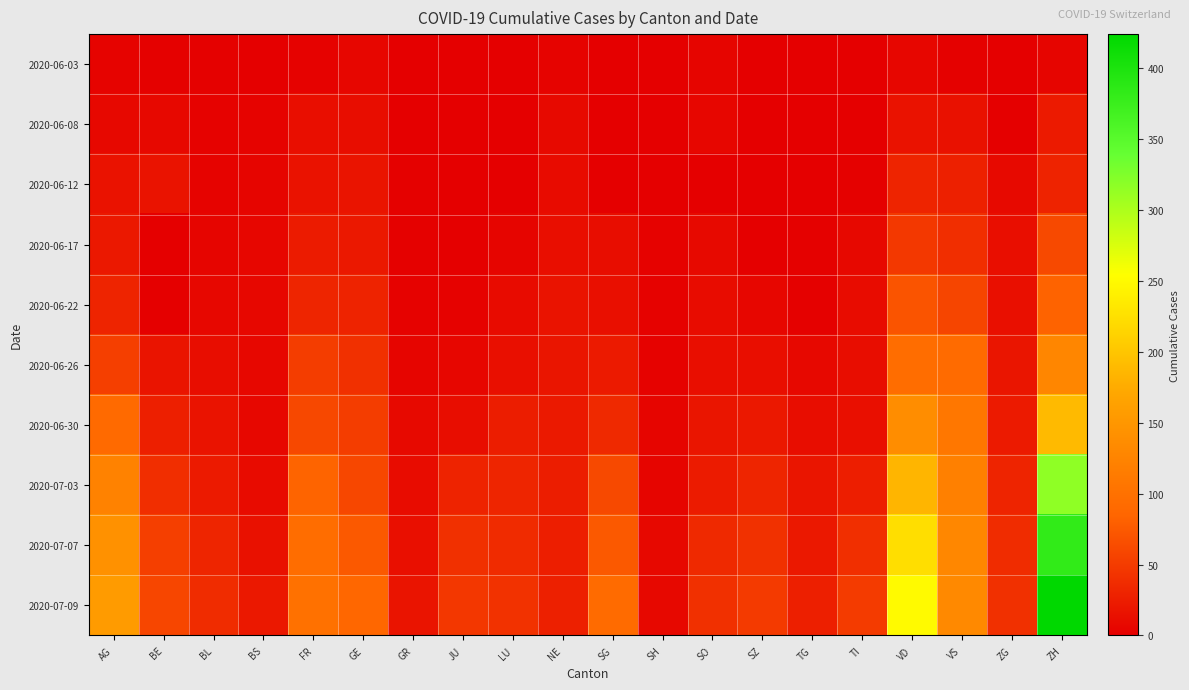

List the series in order of their peak value, highest first.

2020-07-09, 2020-07-07, 2020-07-03, 2020-06-30, 2020-06-26, 2020-06-22, 2020-06-17, 2020-06-12, 2020-06-08, 2020-06-03